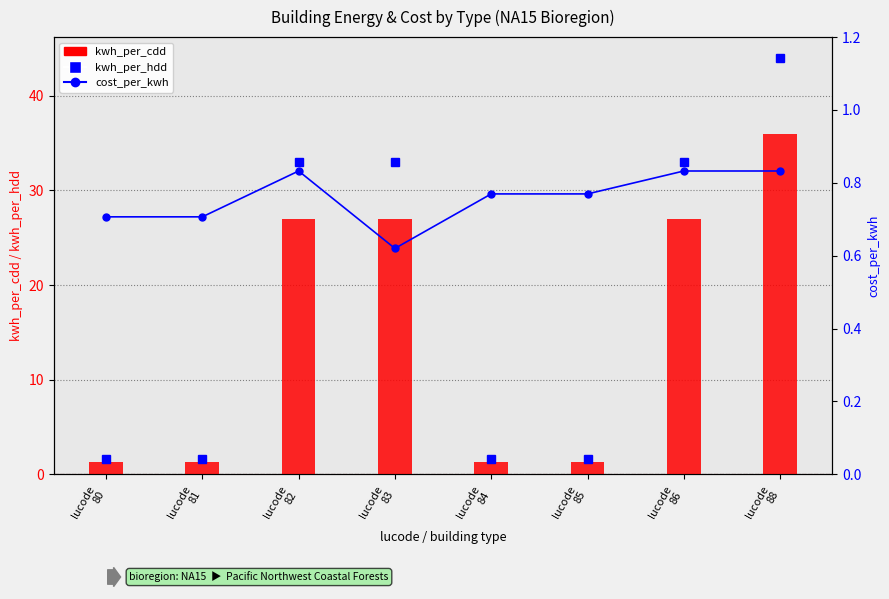

Which series has the largest total across all categories?

kwh_per_cdd